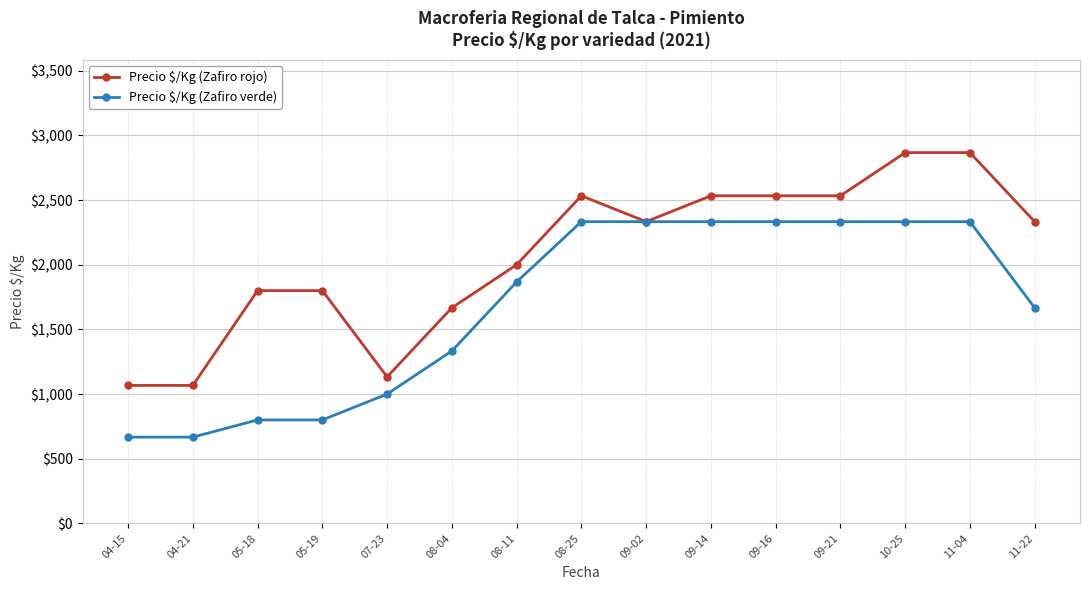

Count the number of categories in the chart.

15